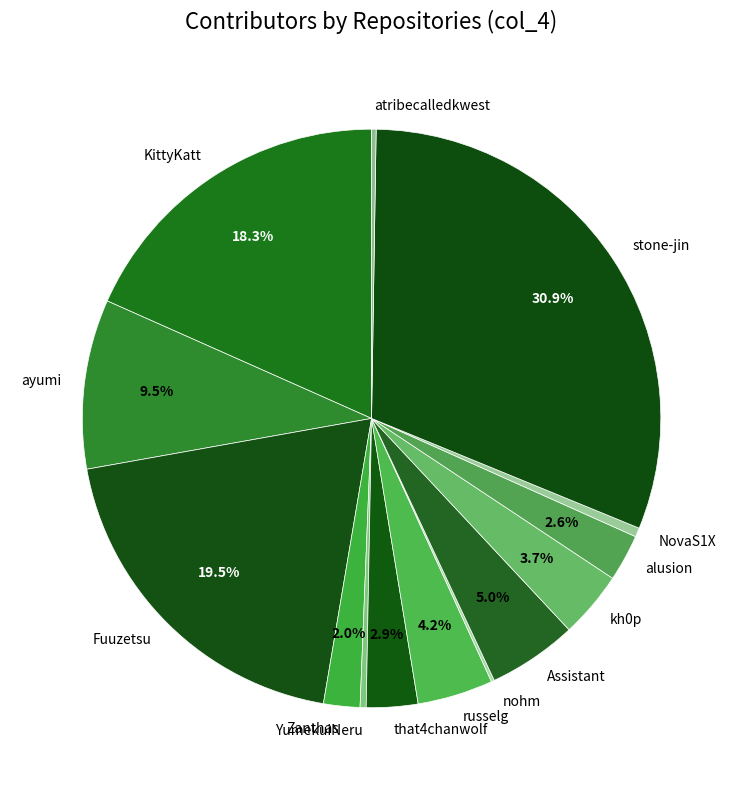

To the nearest percent, what is the combined percentage of ayumi and NovaS1X?

10%